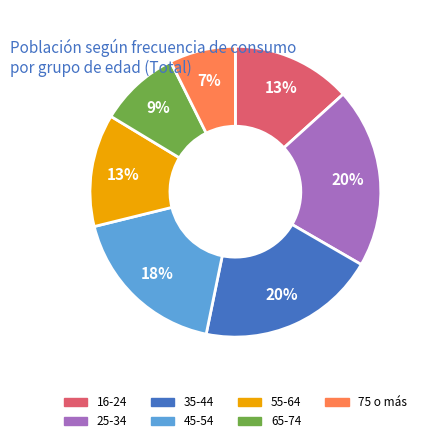

To the nearest percent, what is the combined percentage of 75 o más and 25-34?

27%